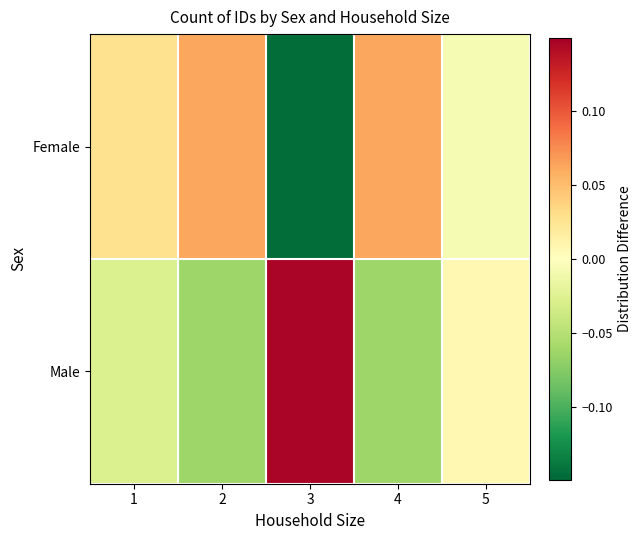

Reading left to right, transcribe all the data shown in this chart.

Female: 1=0.0	2=0.1	3=-0.1	4=0.1	5=-0.0
Male: 1=-0.0	2=-0.1	3=0.1	4=-0.1	5=0.0